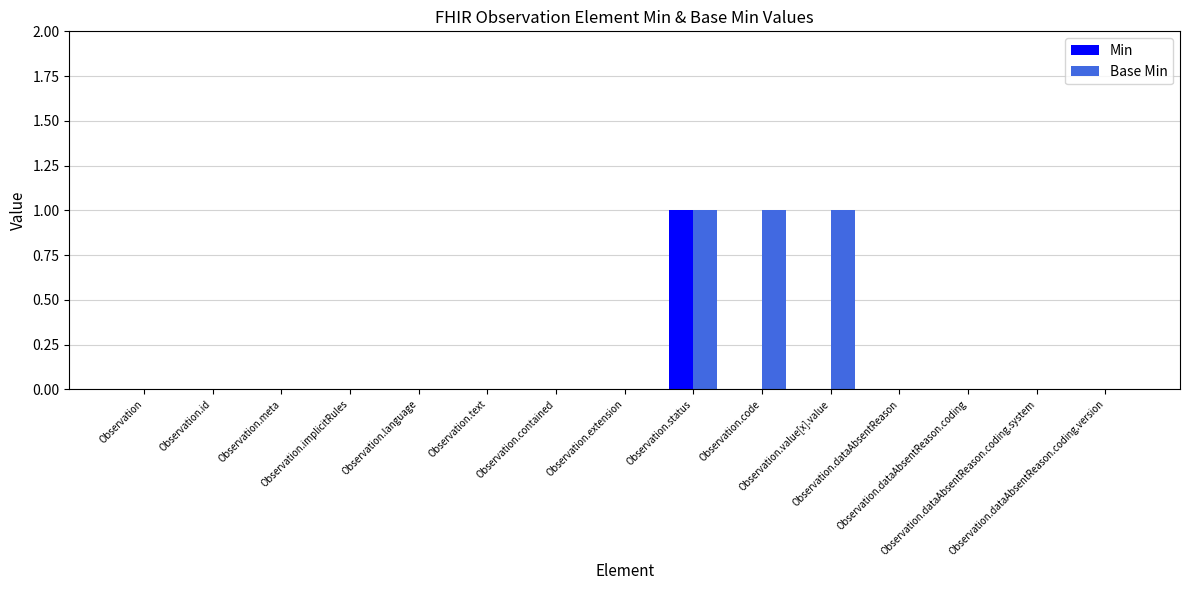

How many Base Min values are between 0 and 1?

15